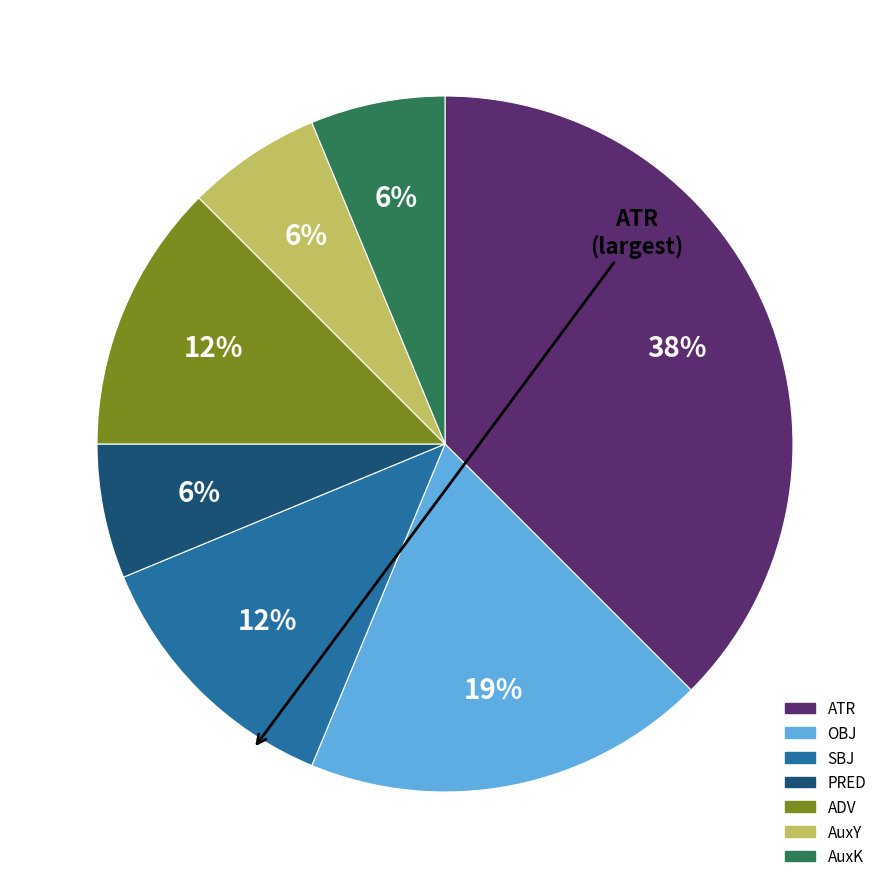

Which slice is the largest?

ATR